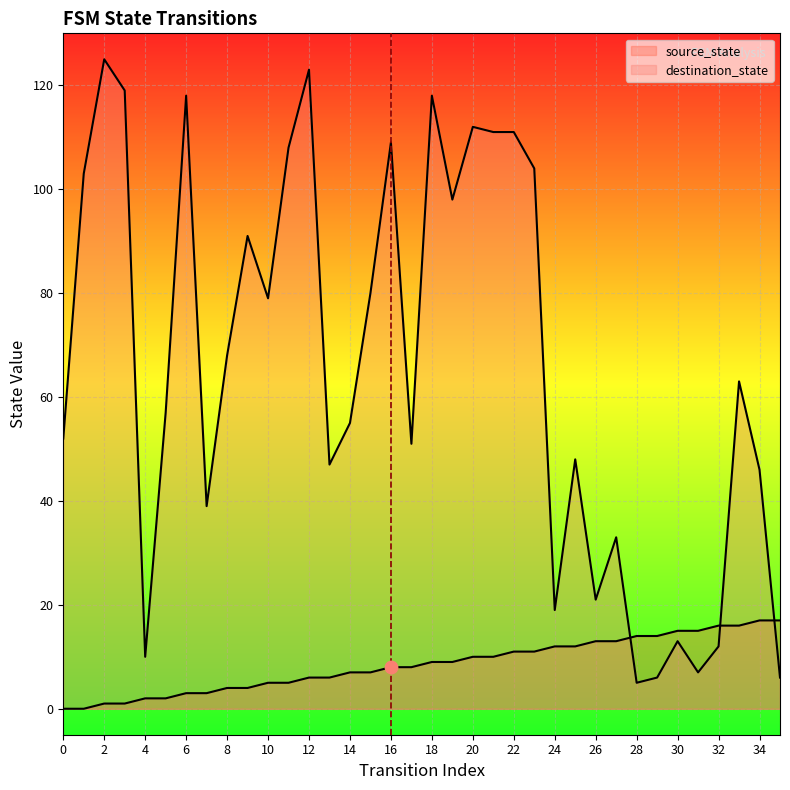

What is the total value across all series at 35?

23